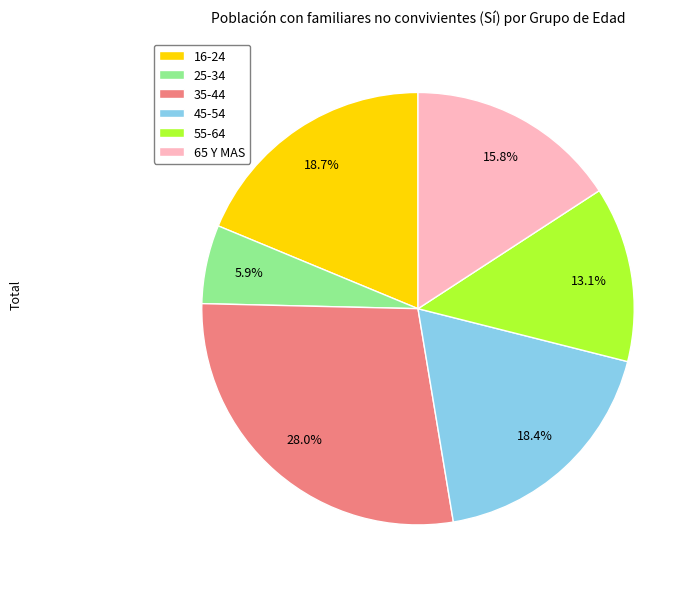

Which category has the biggest portion of the pie?

35-44